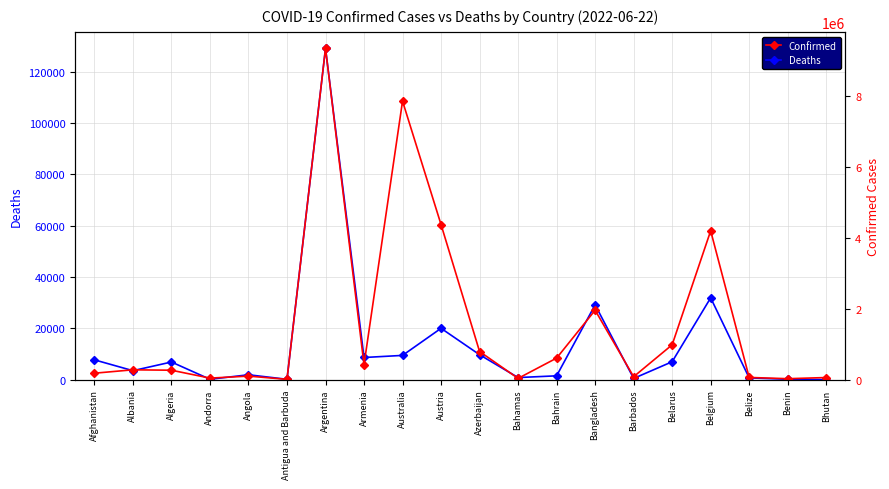

Reading left to right, transcribe all the data shown in this chart.

Deaths: Afghanistan=7715	Albania=3497	Algeria=6875	Andorra=153	Angola=1900	Antigua and Barbuda=140	Argentina=129016	Armenia=8629	Australia=9445	Austria=19998	Azerbaijan=9716	Bahamas=815	Bahrain=1491	Bangladesh=29133	Barbados=472	Belarus=6978	Belgium=31868	Belize=678	Benin=163	Bhutan=21
Confirmed: Afghanistan=181808	Albania=277663	Algeria=265993	Andorra=43449	Angola=99761	Antigua and Barbuda=8581	Argentina=9341492	Armenia=423104	Australia=7854839	Austria=4372423	Azerbaijan=793036	Bahamas=35644	Bahrain=607475	Bangladesh=1958074	Barbados=83095	Belarus=982867	Belgium=4197345	Belize=62188	Benin=27122	Bhutan=59674